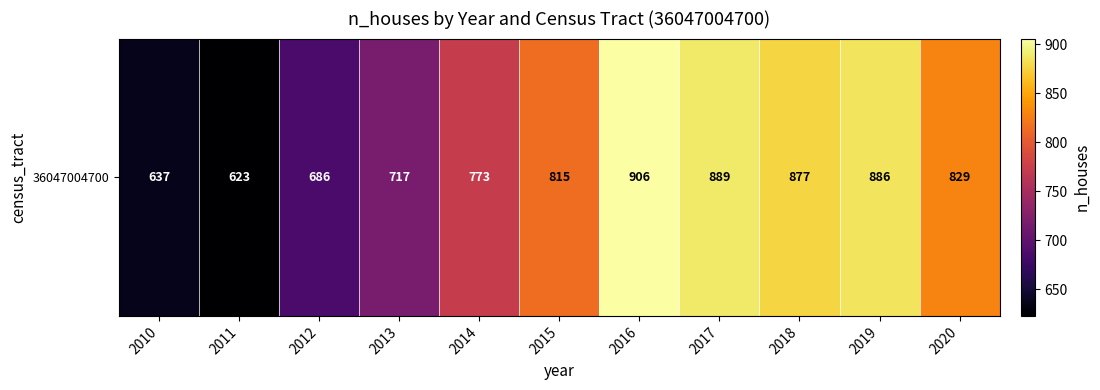

What is the change in value from 2014 to 2016?

+133